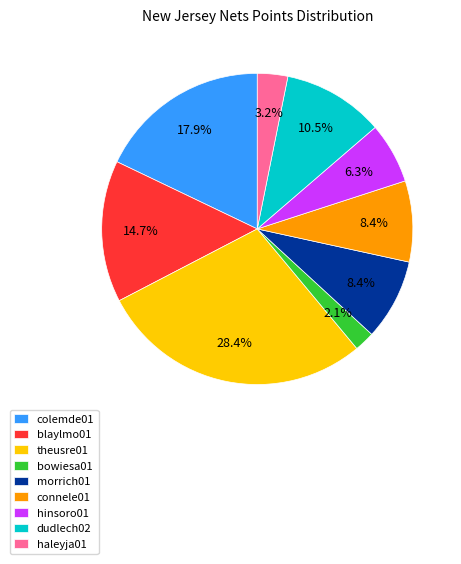

Is there a majority slice in this chart?

No